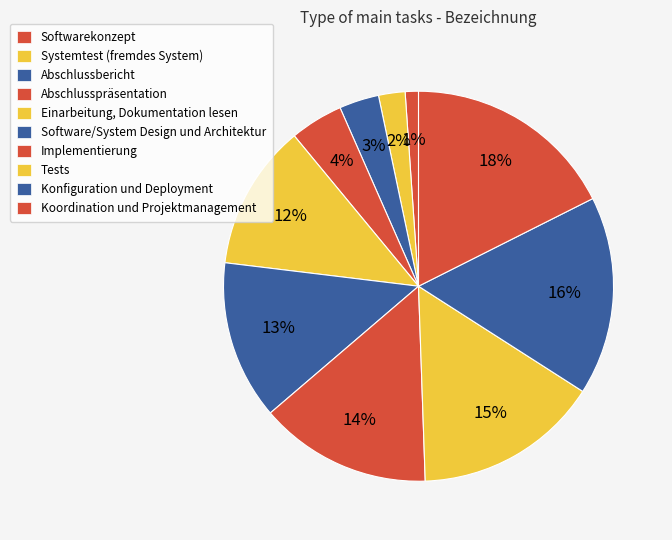

What percentage do Softwarekonzept and Software/System Design und Architektur together represent?

14.3%